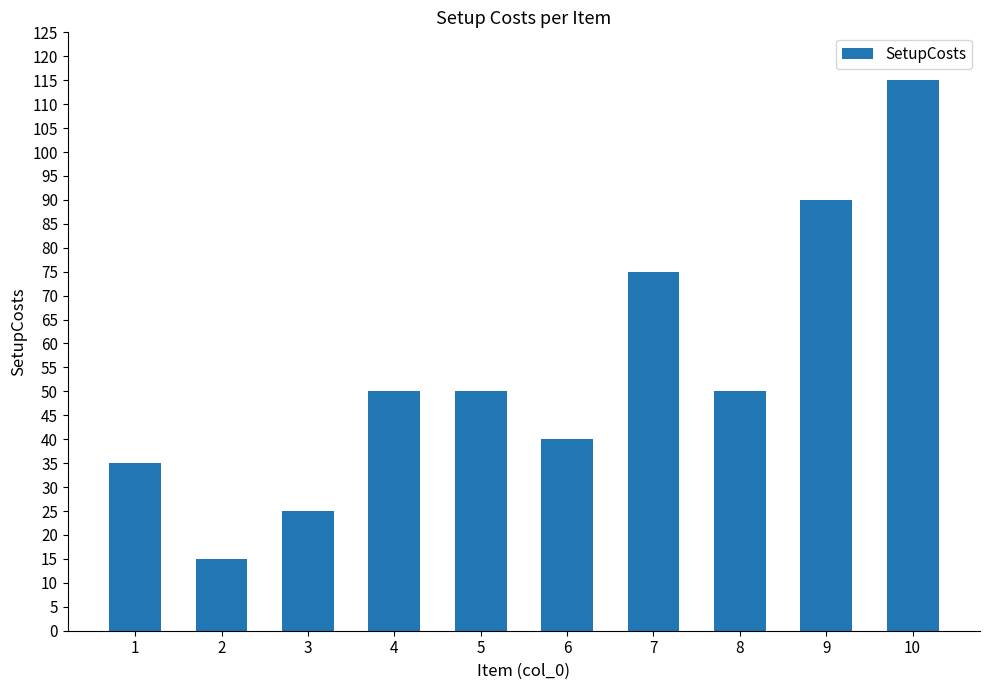

Which has a higher value, 4 or 7?

7